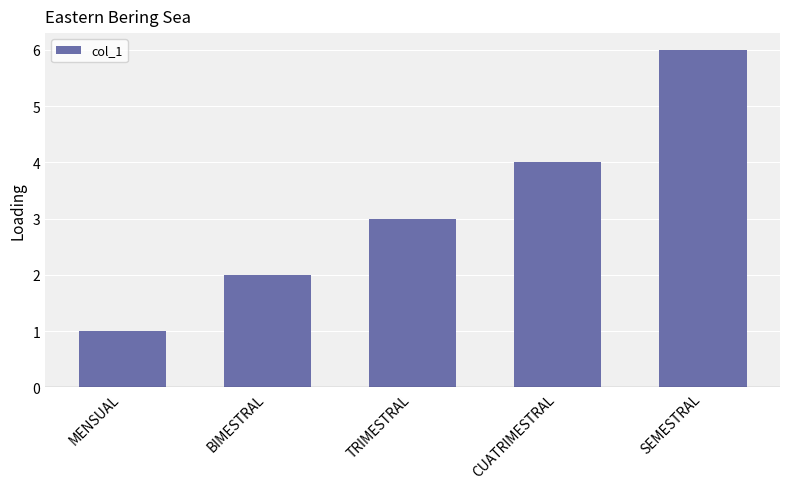

Does the chart contain any negative values?

No